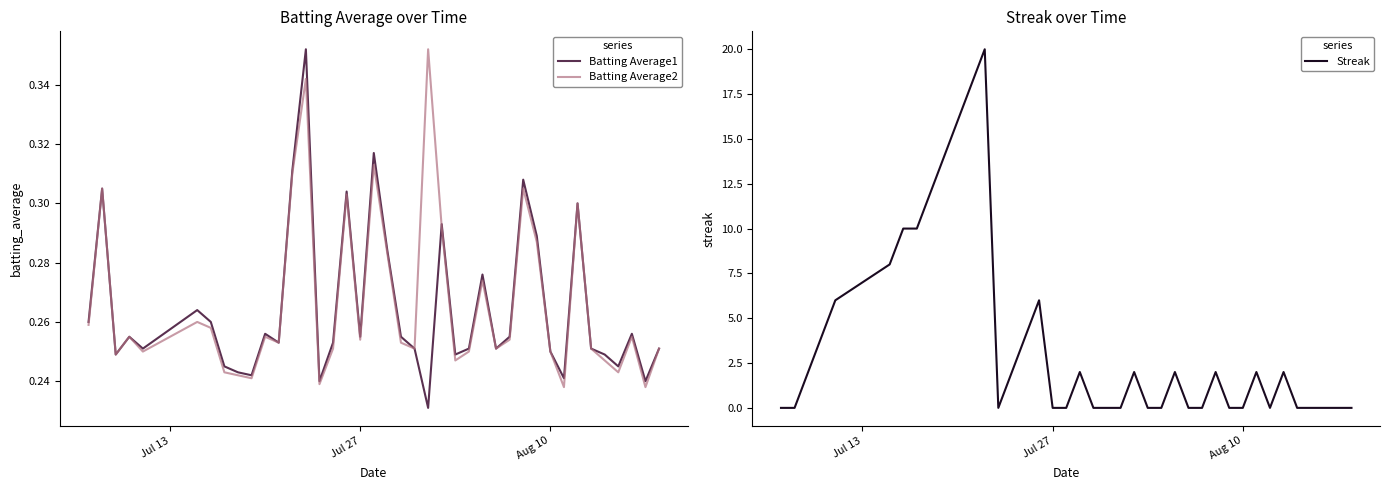

True or false: Batting Average1 has more than 1 interior local peaks.

True